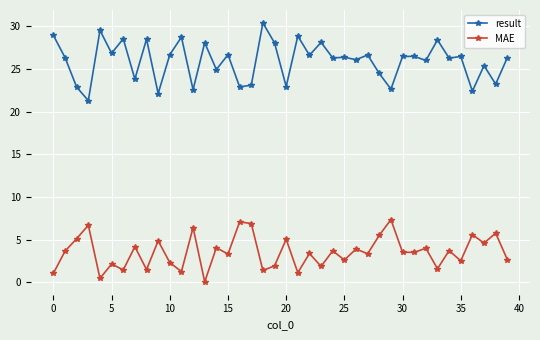

What is the difference between the maximum and minimum values in the MAE series?

7.3